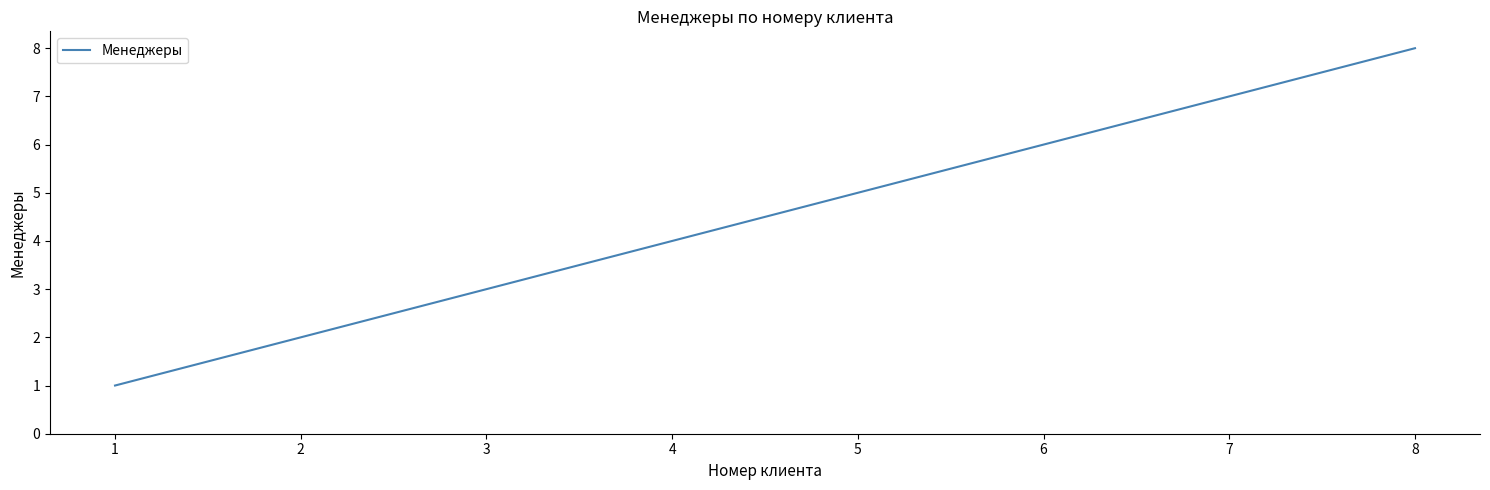

What value does the data have at 3?

3